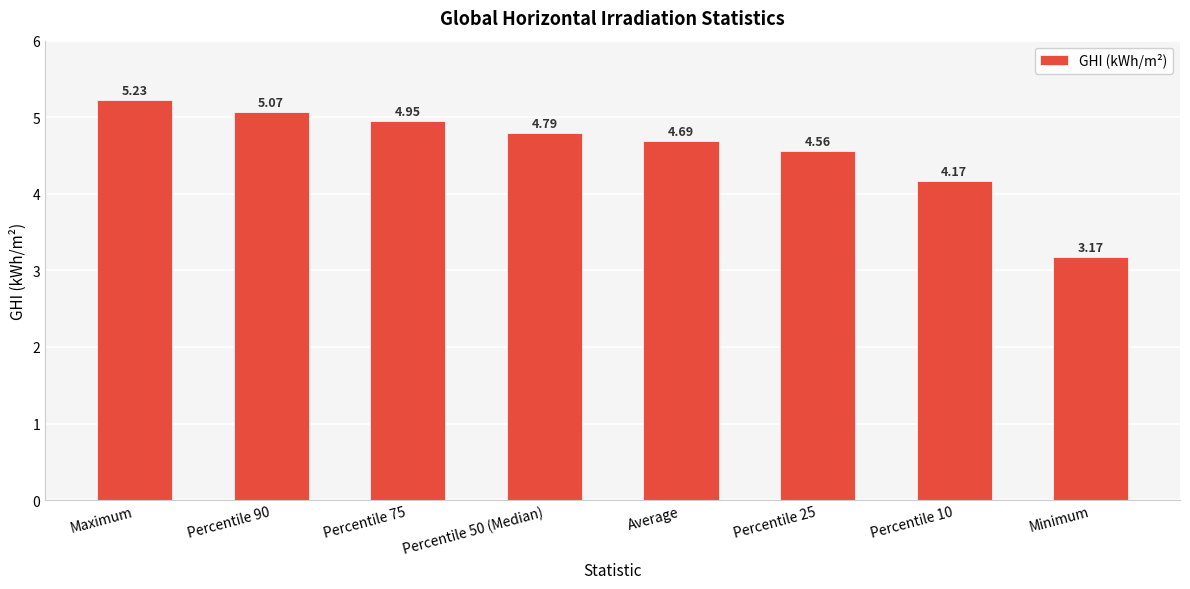

Is it true that the value at Minimum is 1.3?

False